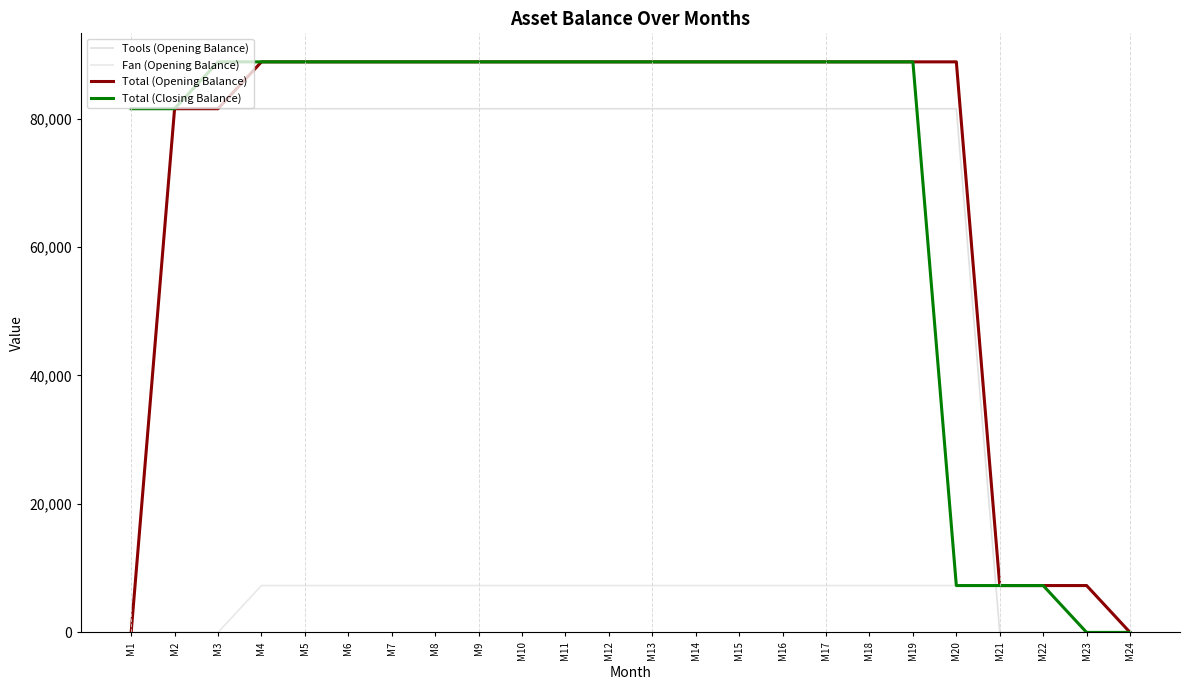

Does the chart display data point markers on the line(s)?

No